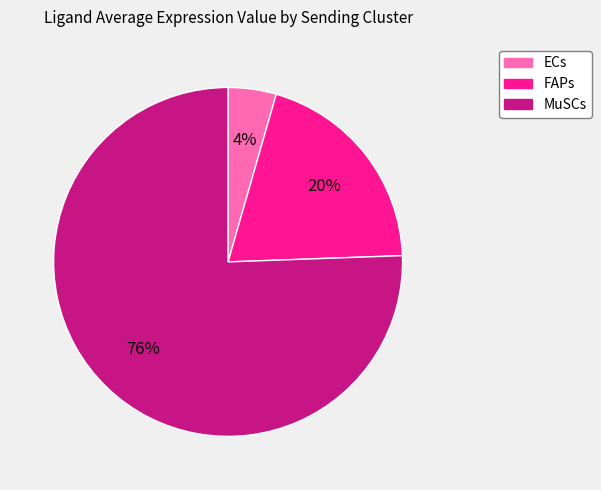

Which category accounts for the majority?

MuSCs